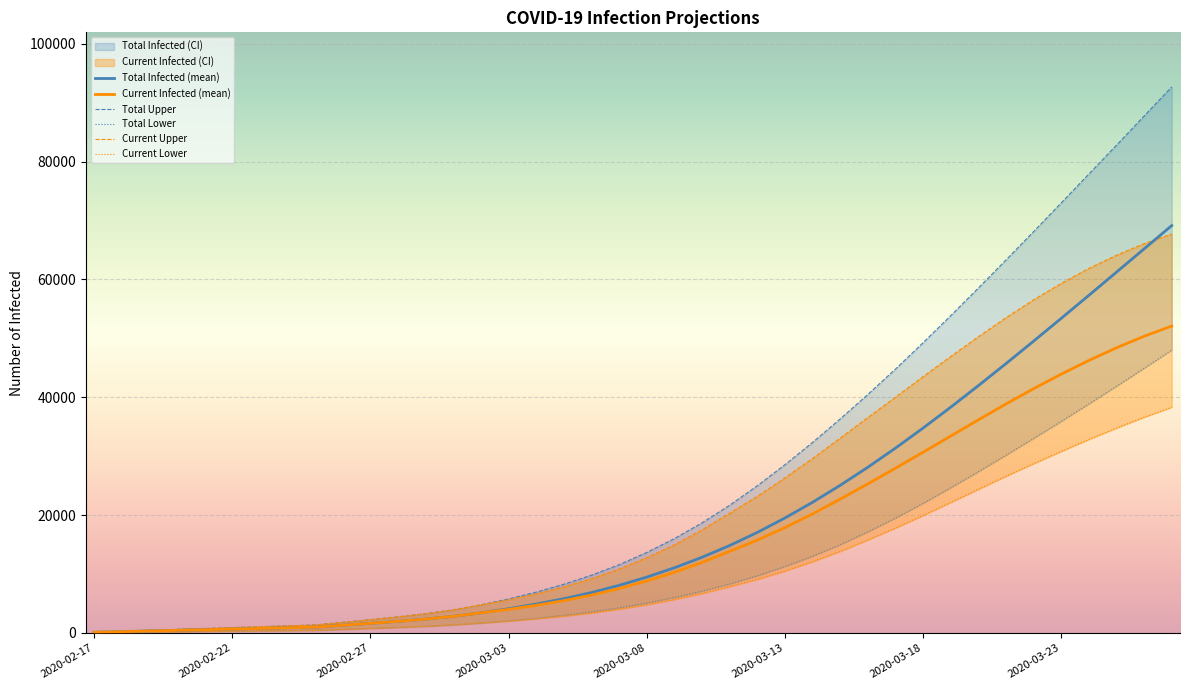

What is the maximum value for Total Infected (mean)?

69134